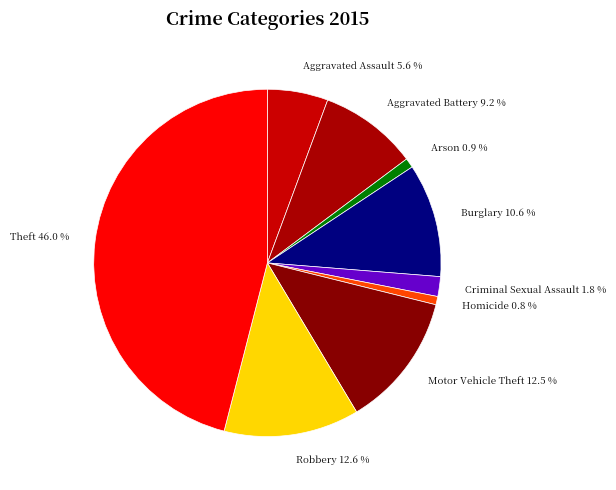

To the nearest percent, what is the difference between the largest and smallest slice percentages?

45%